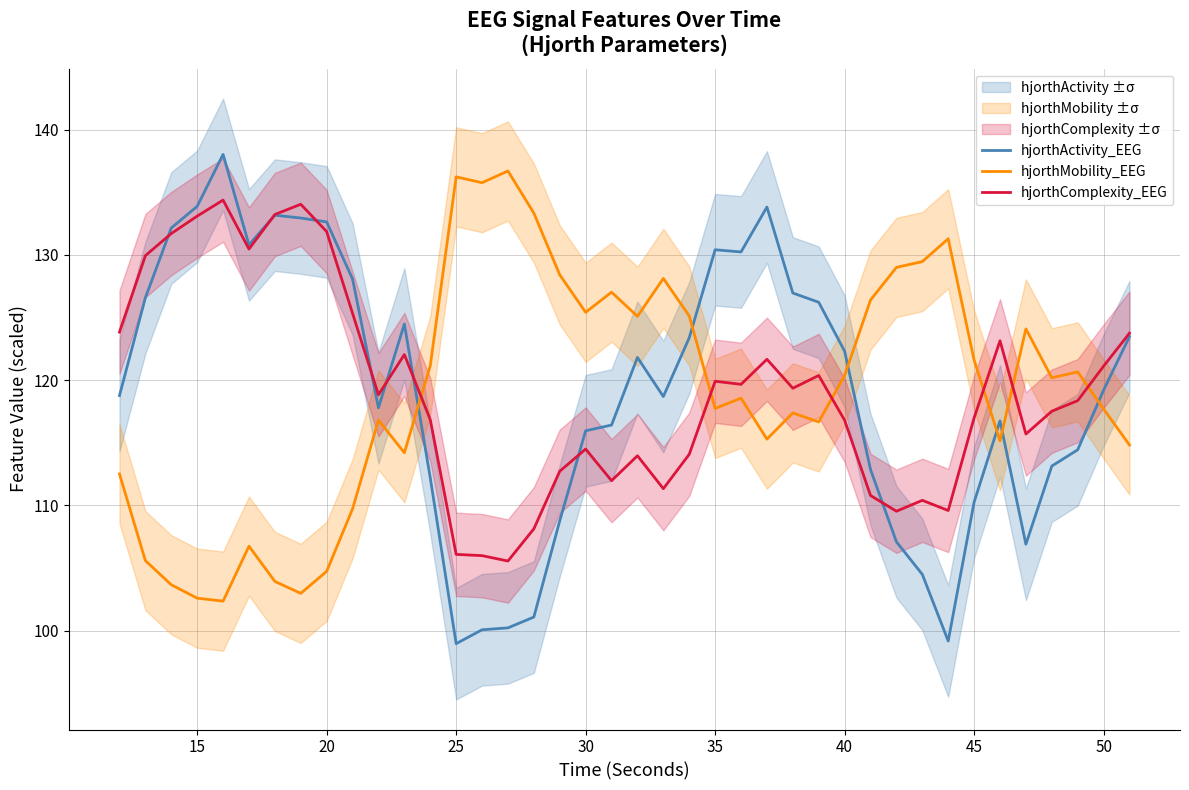

True or false: hjorthComplexity_EEG and hjorthMobility_EEG intersect in this chart.

True